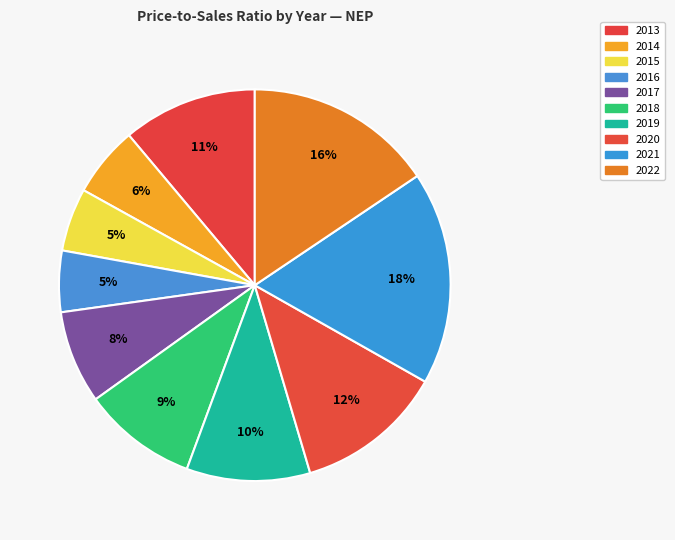

To the nearest percent, what is the average slice percentage?

10%